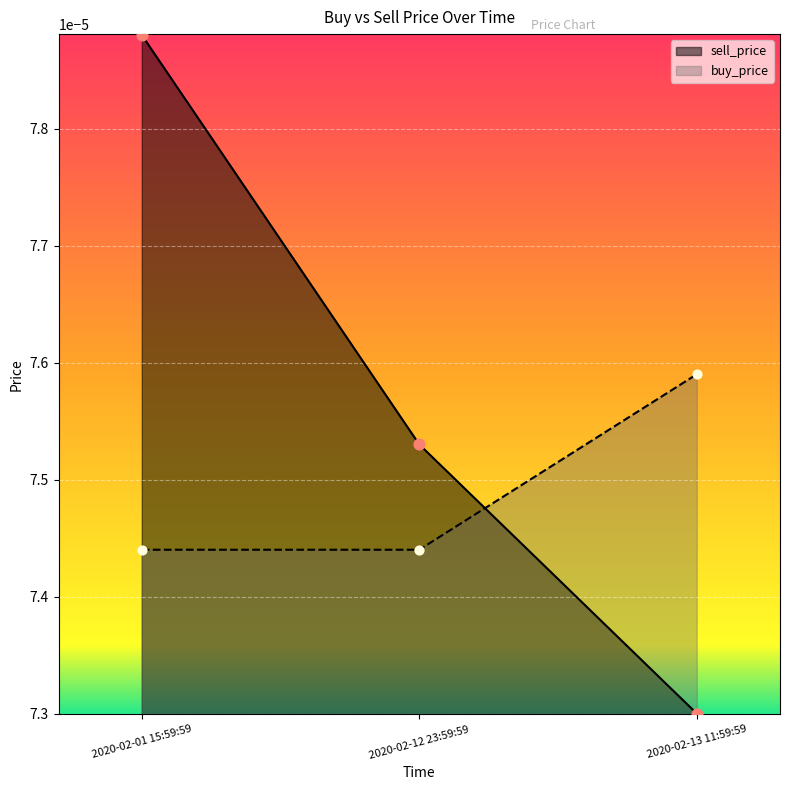

Which series reaches the maximum Y coordinate?

sell_price